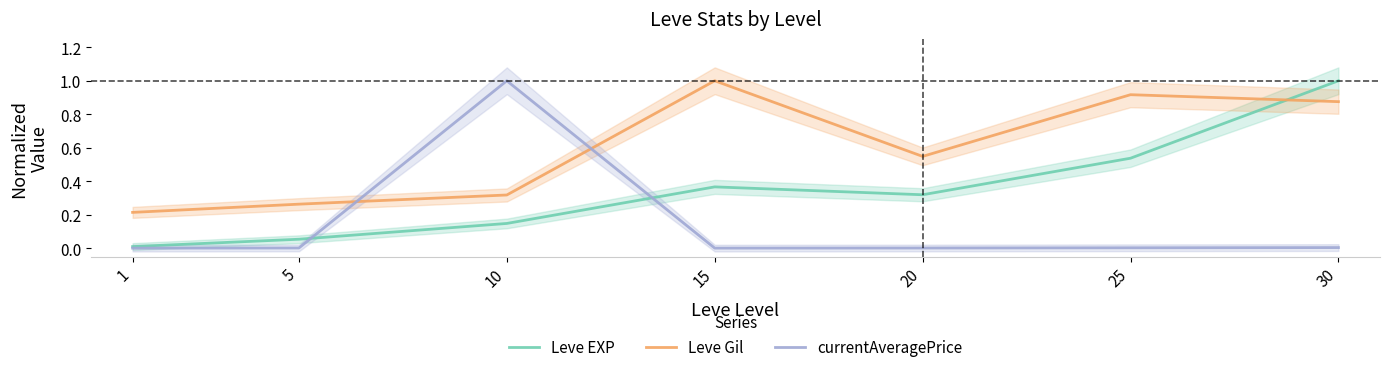

List the labels in order of Leve EXP value, smallest first.

1, 5, 10, 20, 15, 25, 30